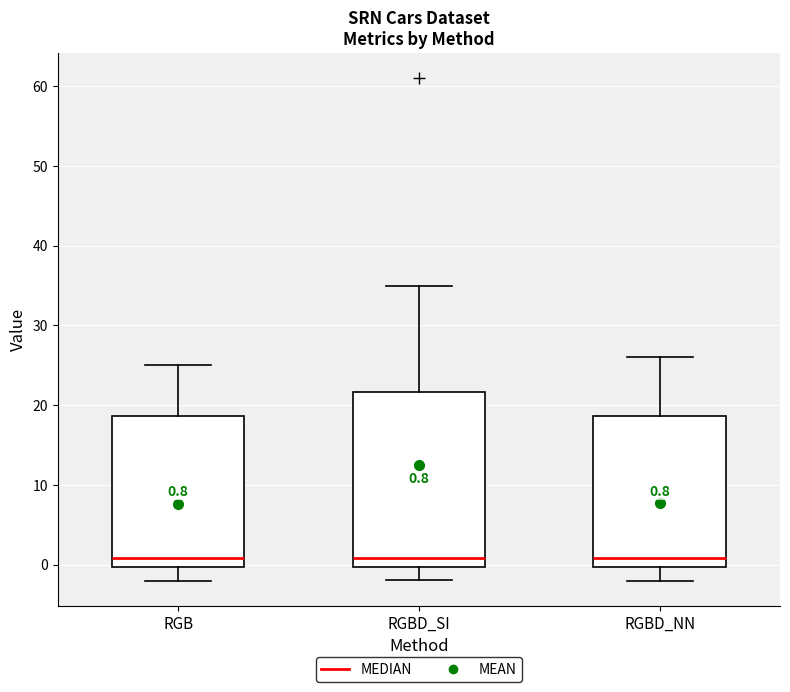

Which box is the tallest, from its lower edge to its upper edge?

RGBD_SI